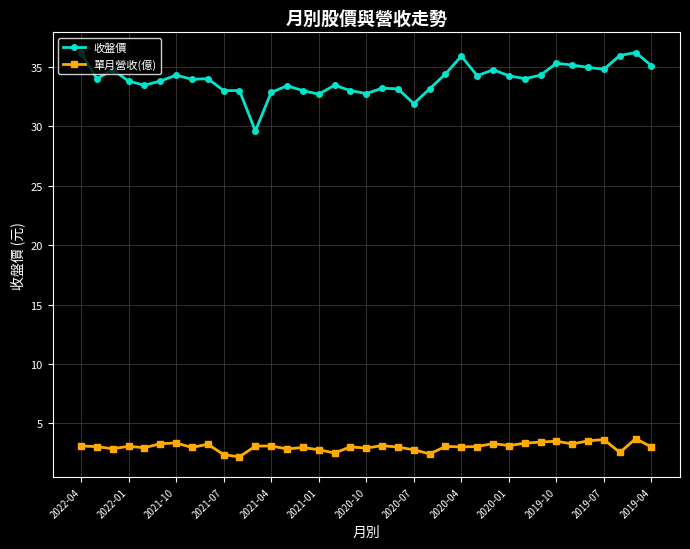

What is the sum of all 單月營收(億) values?

112.9